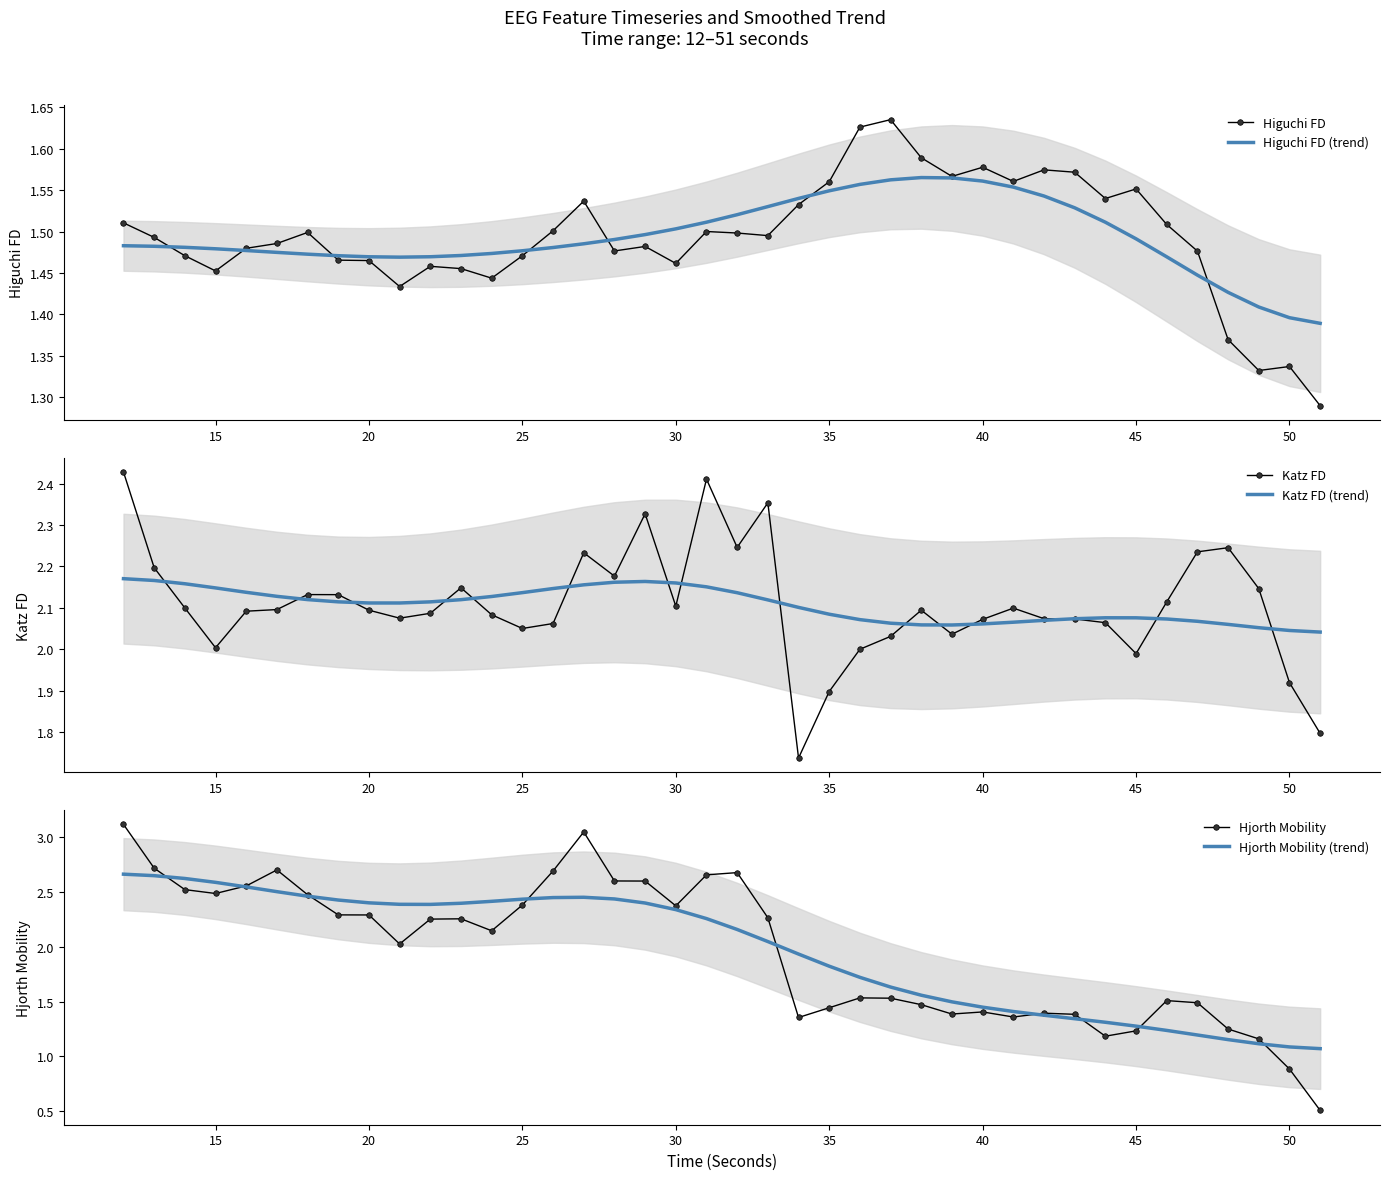

How many interior local peaks does the Hjorth Mobility (trend) series have?

1